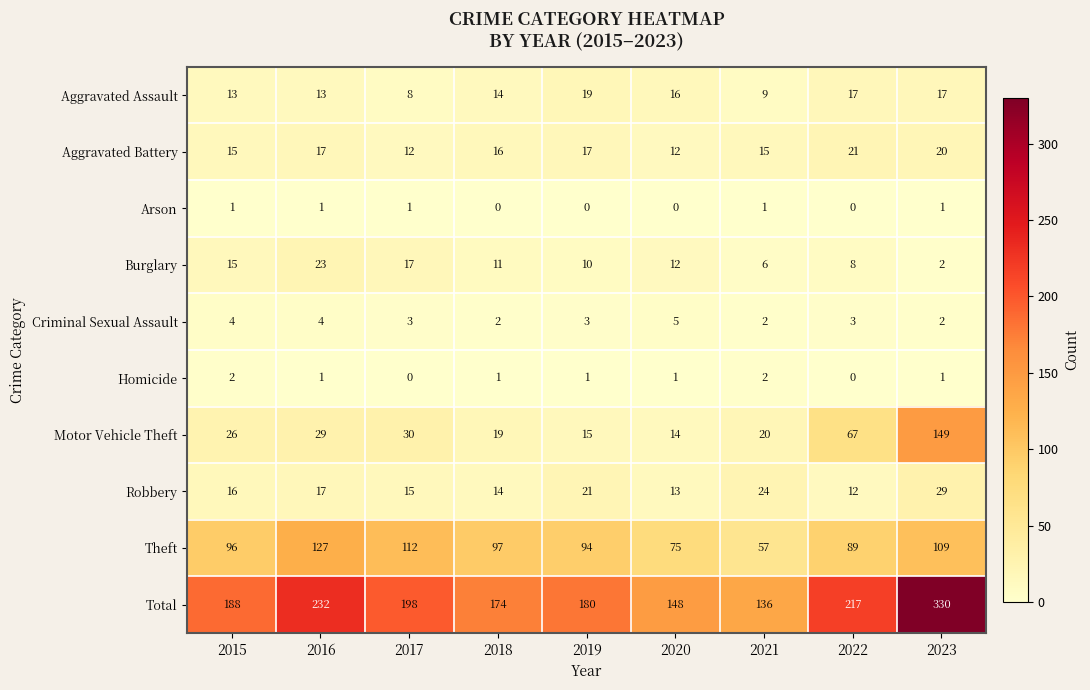

Which category has the highest value in the Motor Vehicle Theft series?

2023